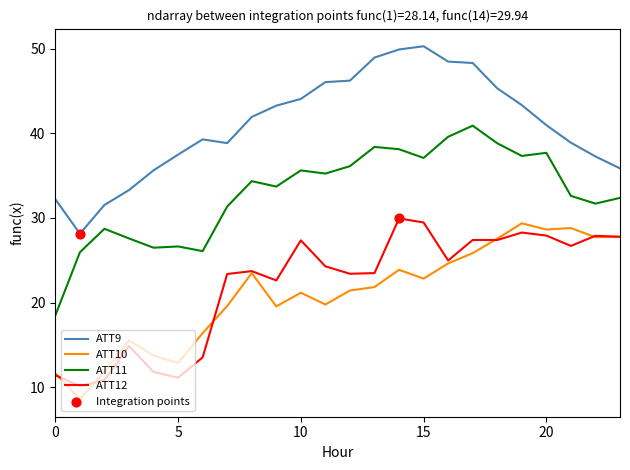

At how many categories does at least one series exceed 13?

24